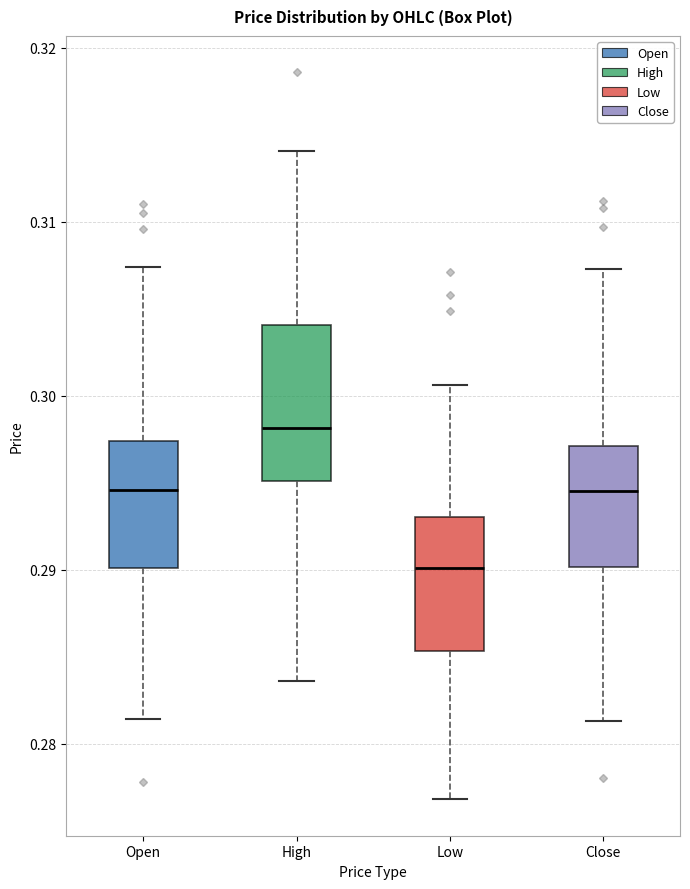

Where is the upper edge of the box for Close on the y-axis? The values are not printed on the chart, so give them approximately, as read against the axis.

0.297